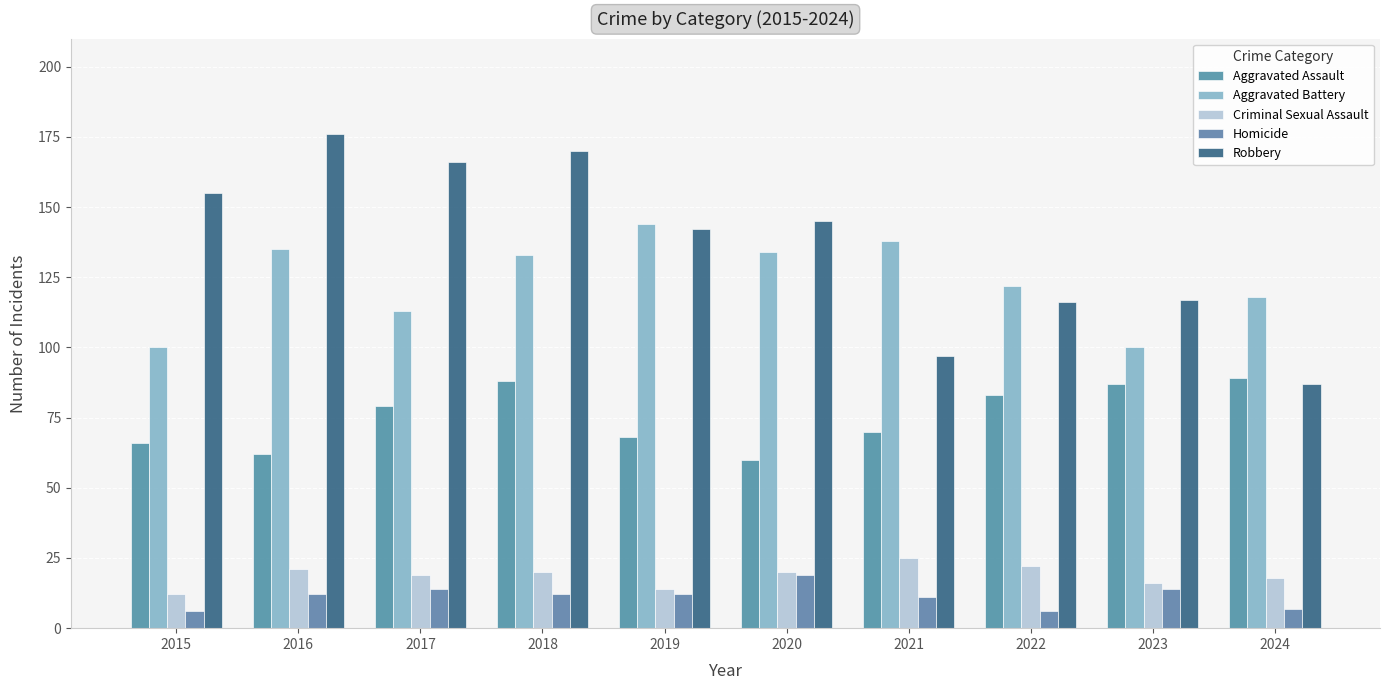

Is the value of Aggravated Assault at 2022 greater than the value of Aggravated Battery at 2016?

No